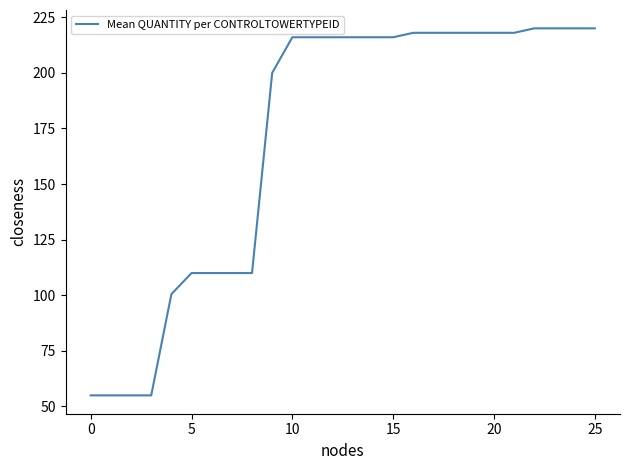

What is the difference between the maximum and minimum values?

165.0